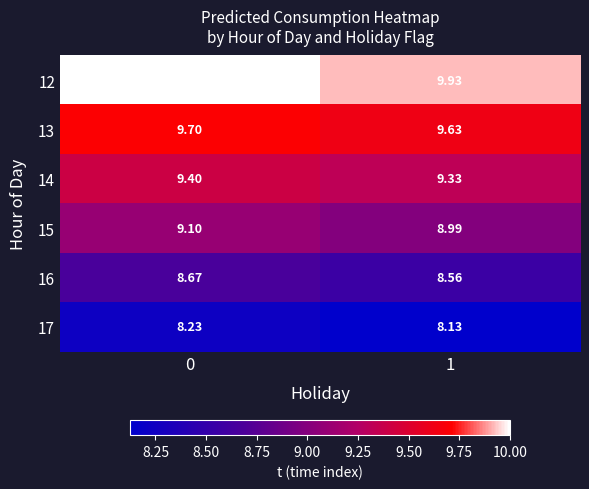

Is the value of 17 at 1 greater than the value of 12 at 0?

No